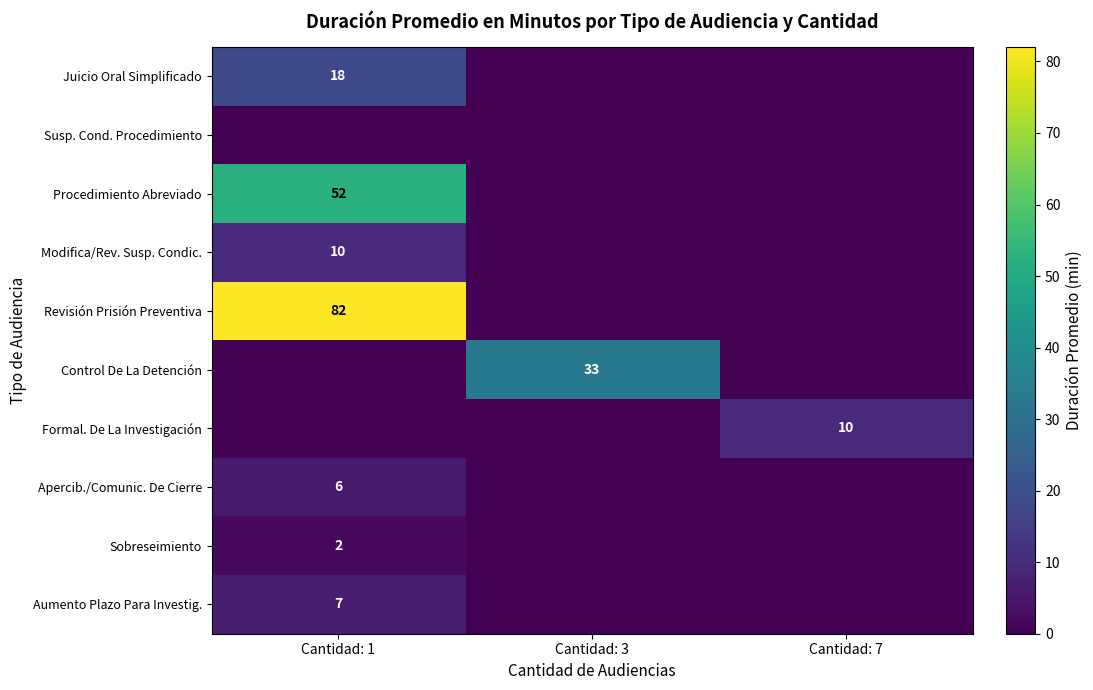

Is it true that Aumento Plazo Para Investig. equals 7 at Cantidad: 1?

True